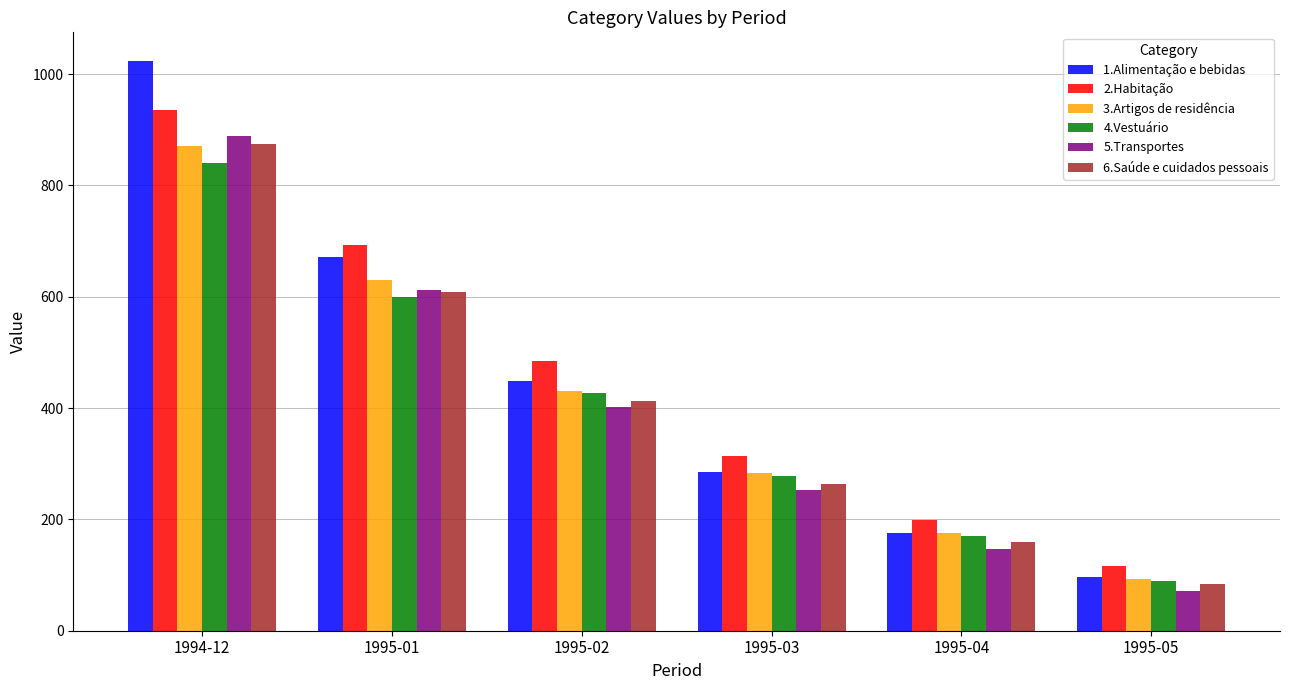

How many groups of bars are there?

6